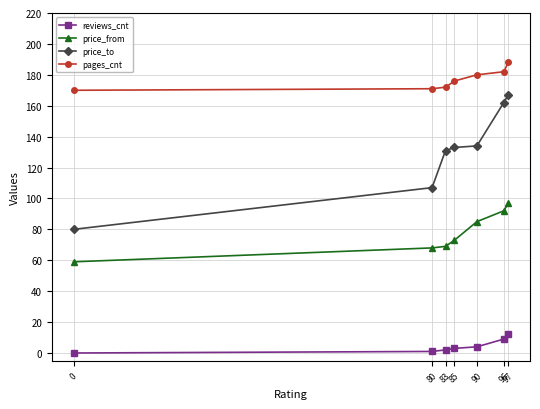

List the series in order of their peak value, highest first.

pages_cnt, price_to, price_from, reviews_cnt